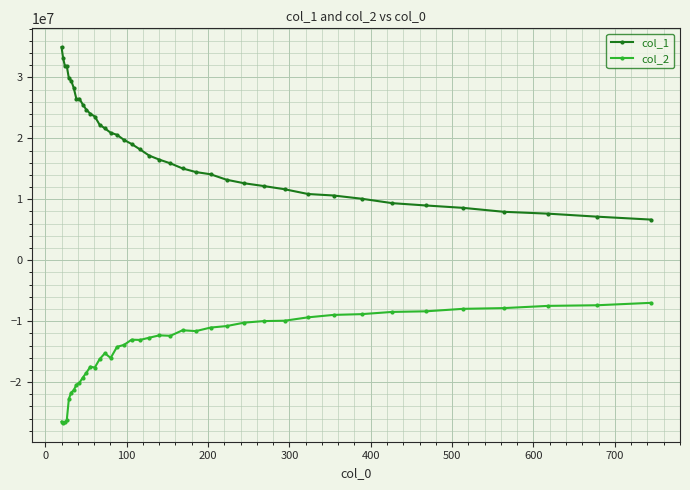

Which series has the largest range (max minus min)?

col_1